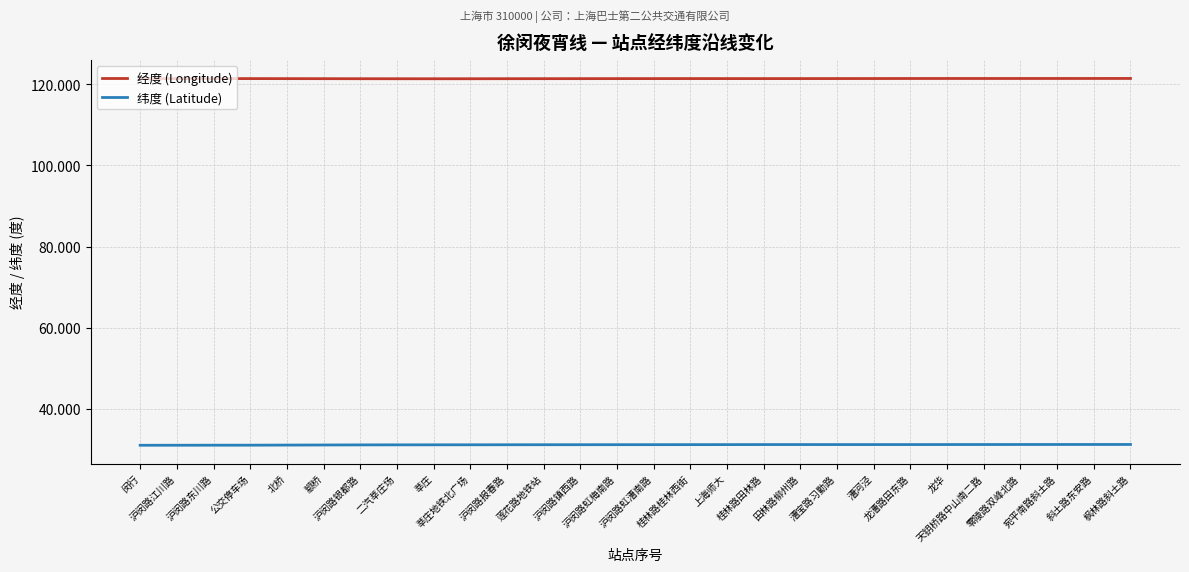

What position from the left is 闵行?

1